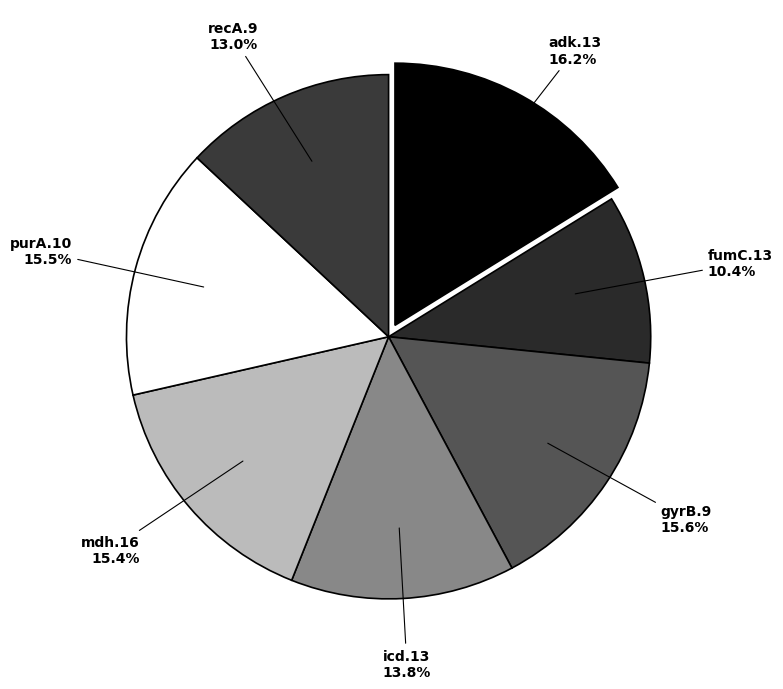

Is there any slice that represents more than half of the pie?

No